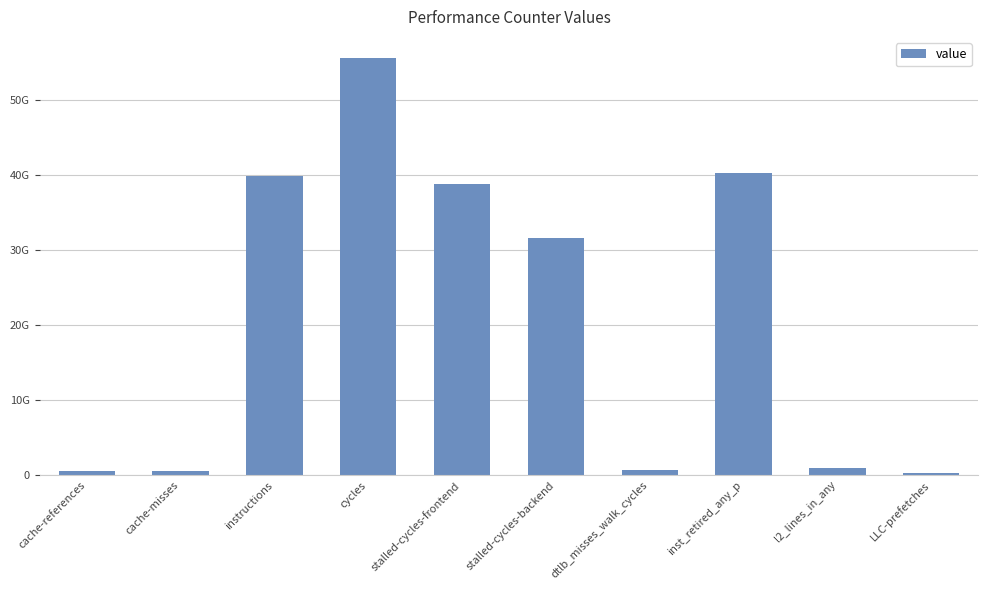

What is the average value?

20911948986